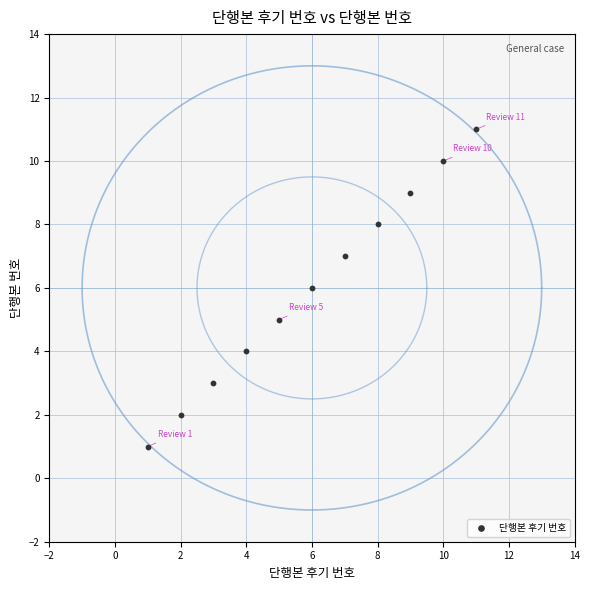

What is the range of Y values (max minus min)?

10